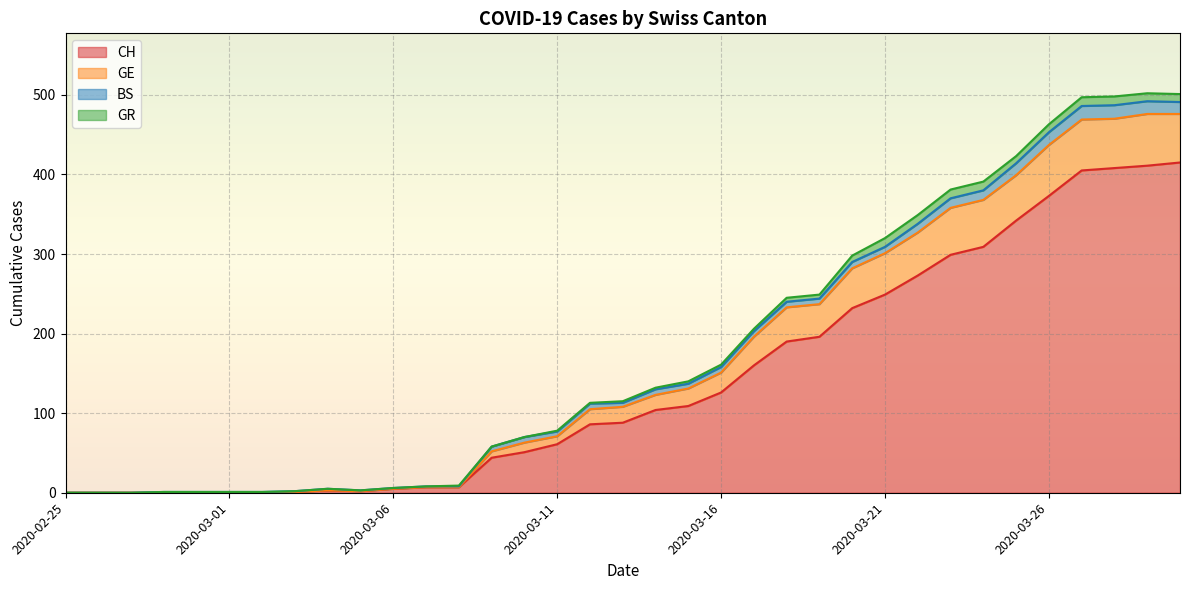

What is the average value of the CH series?

142